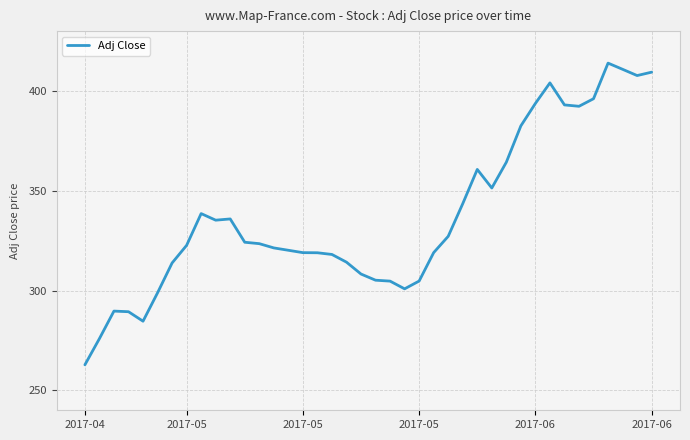

True or false: the data has more than 1 interior local peaks.

True